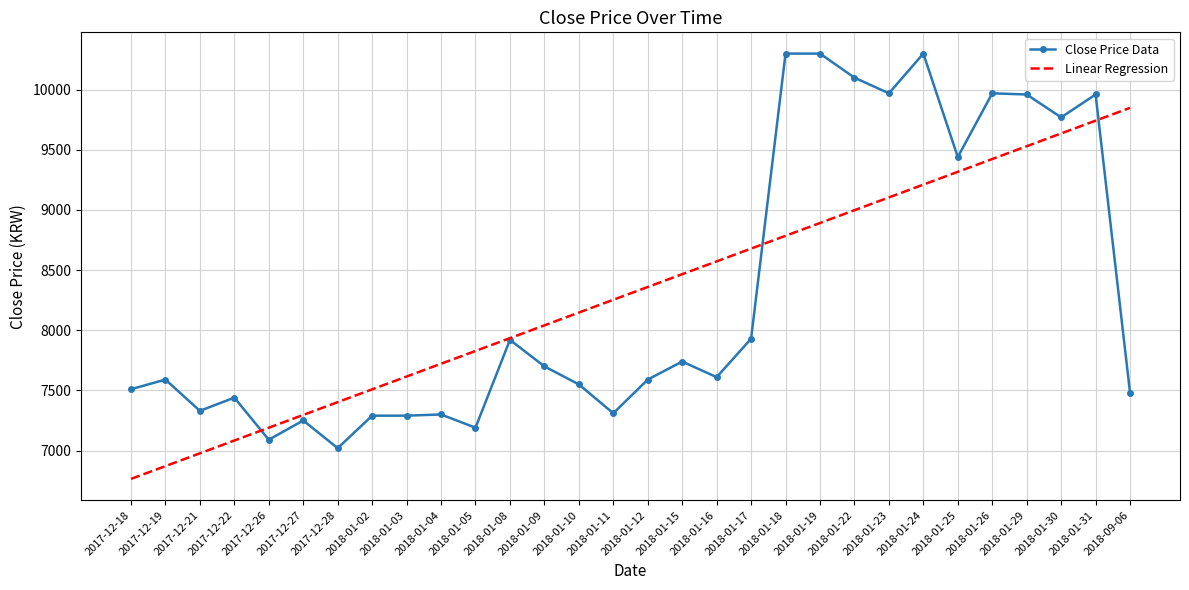

What position from the left is 2018-01-30?

28